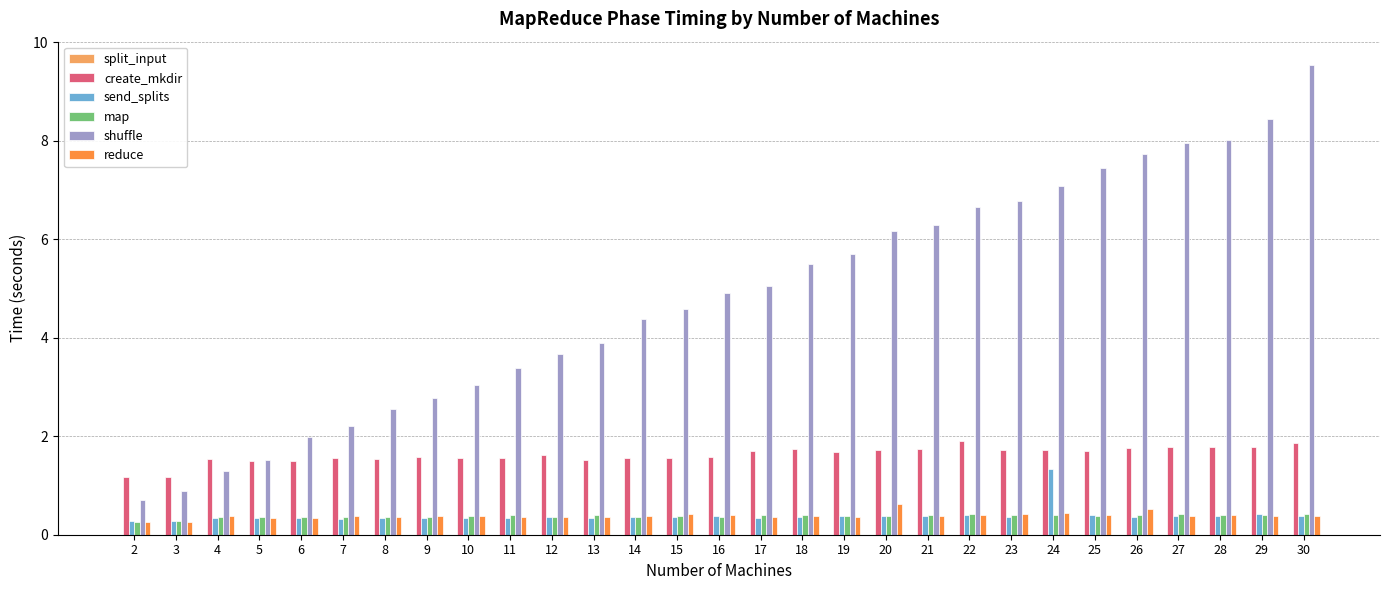

What is the sum of all shuffle values?

140.1